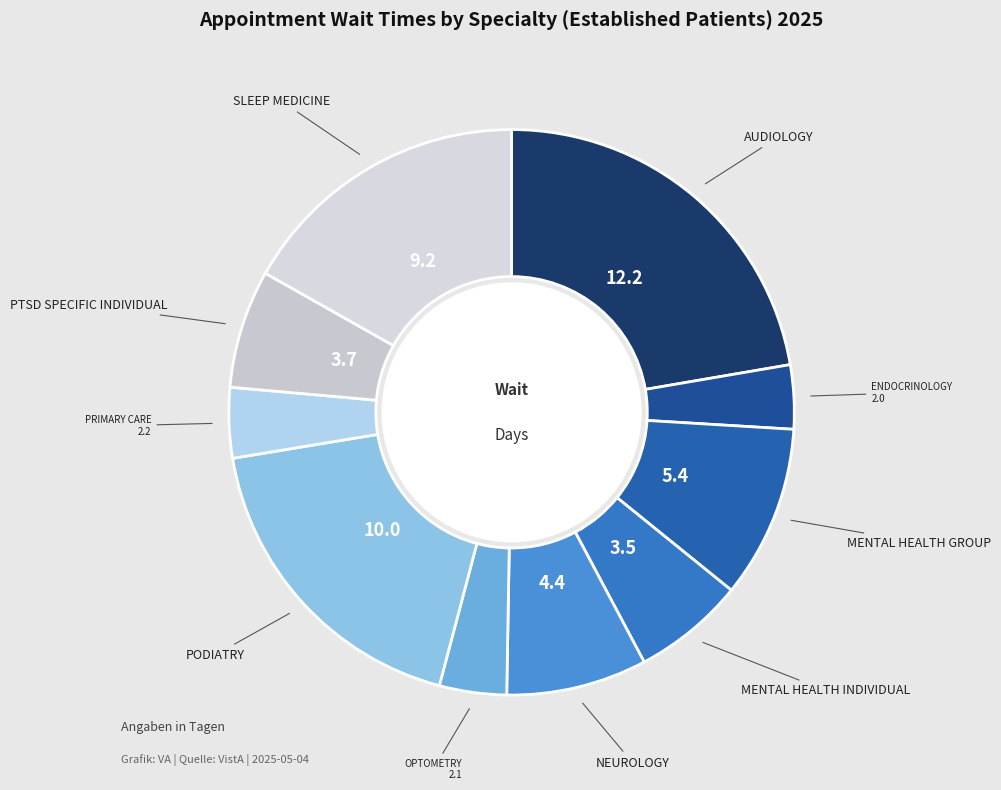

How many slices are in this pie chart?

10